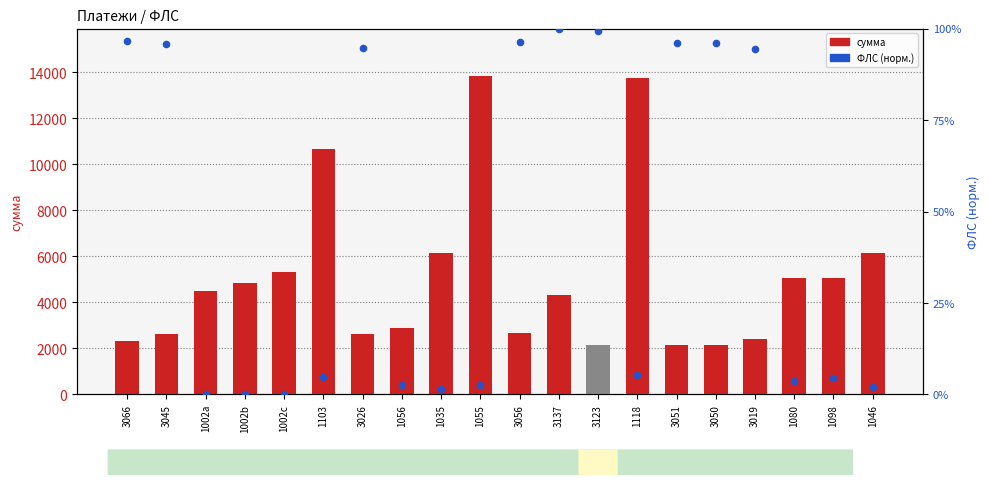

What are all the series names shown in the legend?

сумма, ФЛС (норм.)